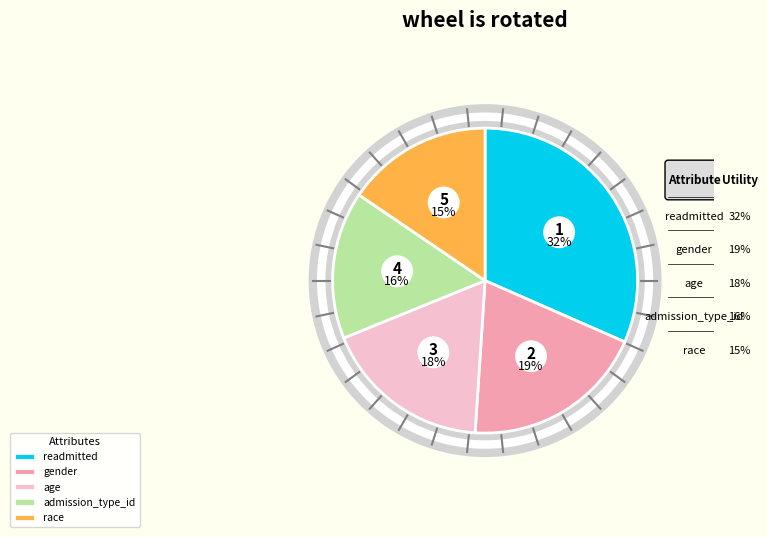

How much of the chart is everything except gender?

80.5%